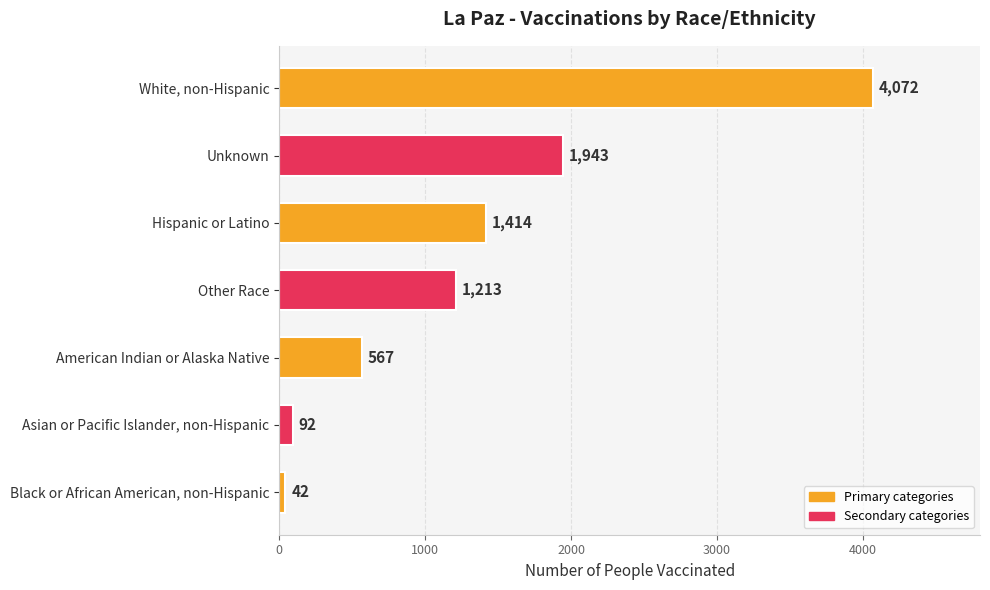

What is the maximum value shown in the chart?

4072